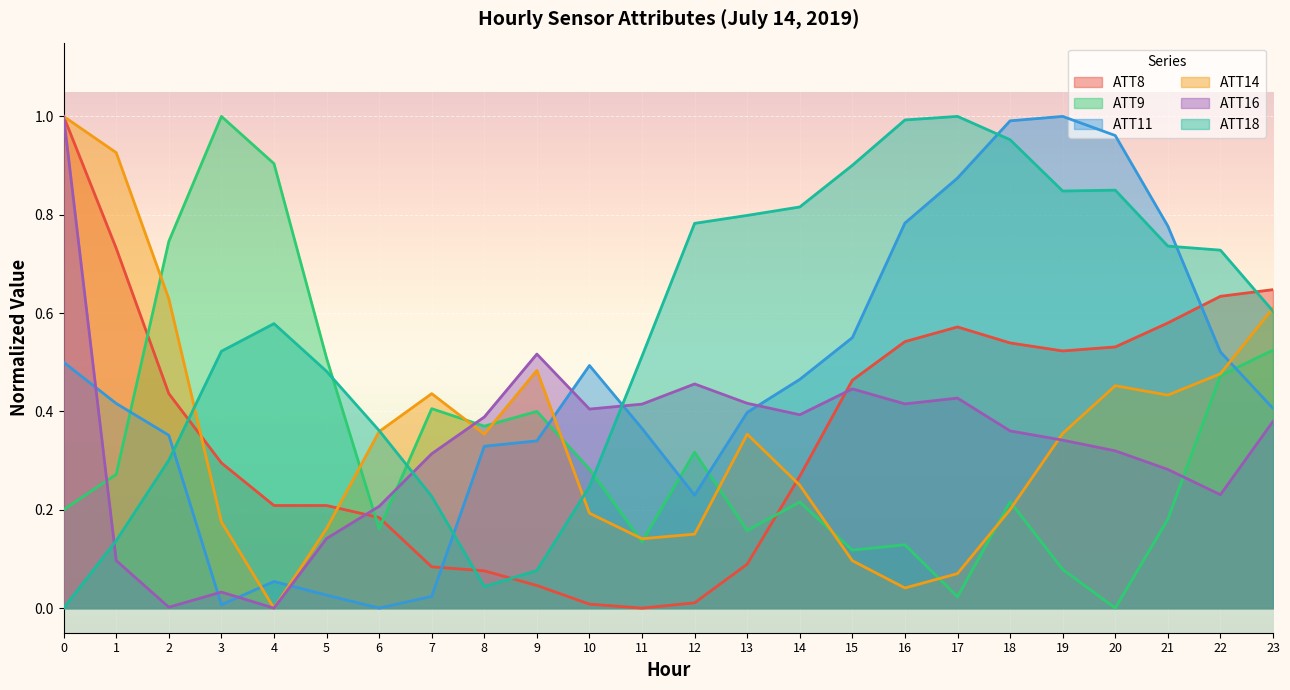

Which has a higher value, 20 or 16?

16